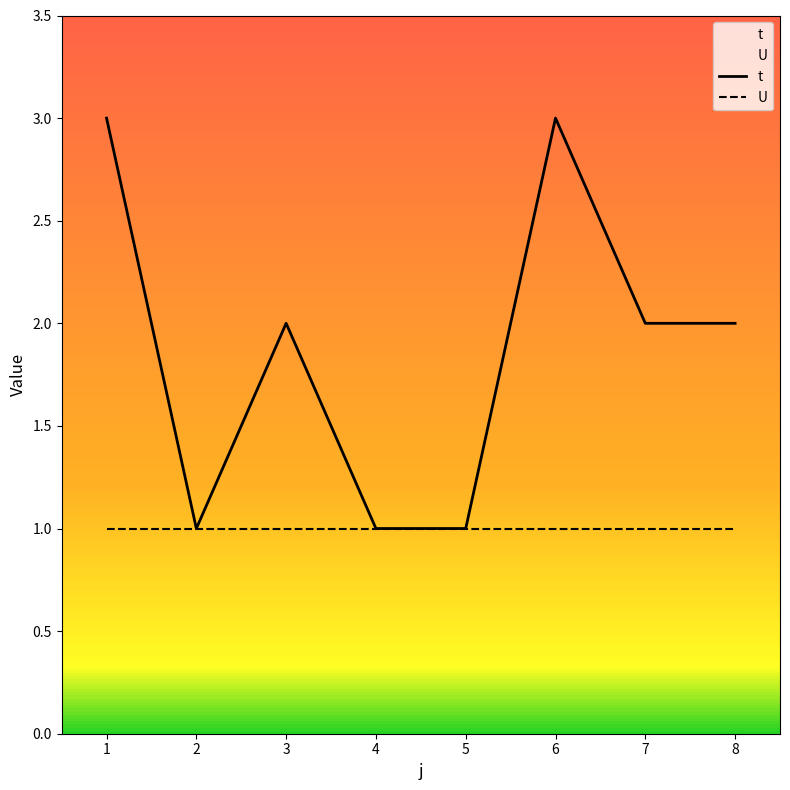

What is the maximum value for U?

1